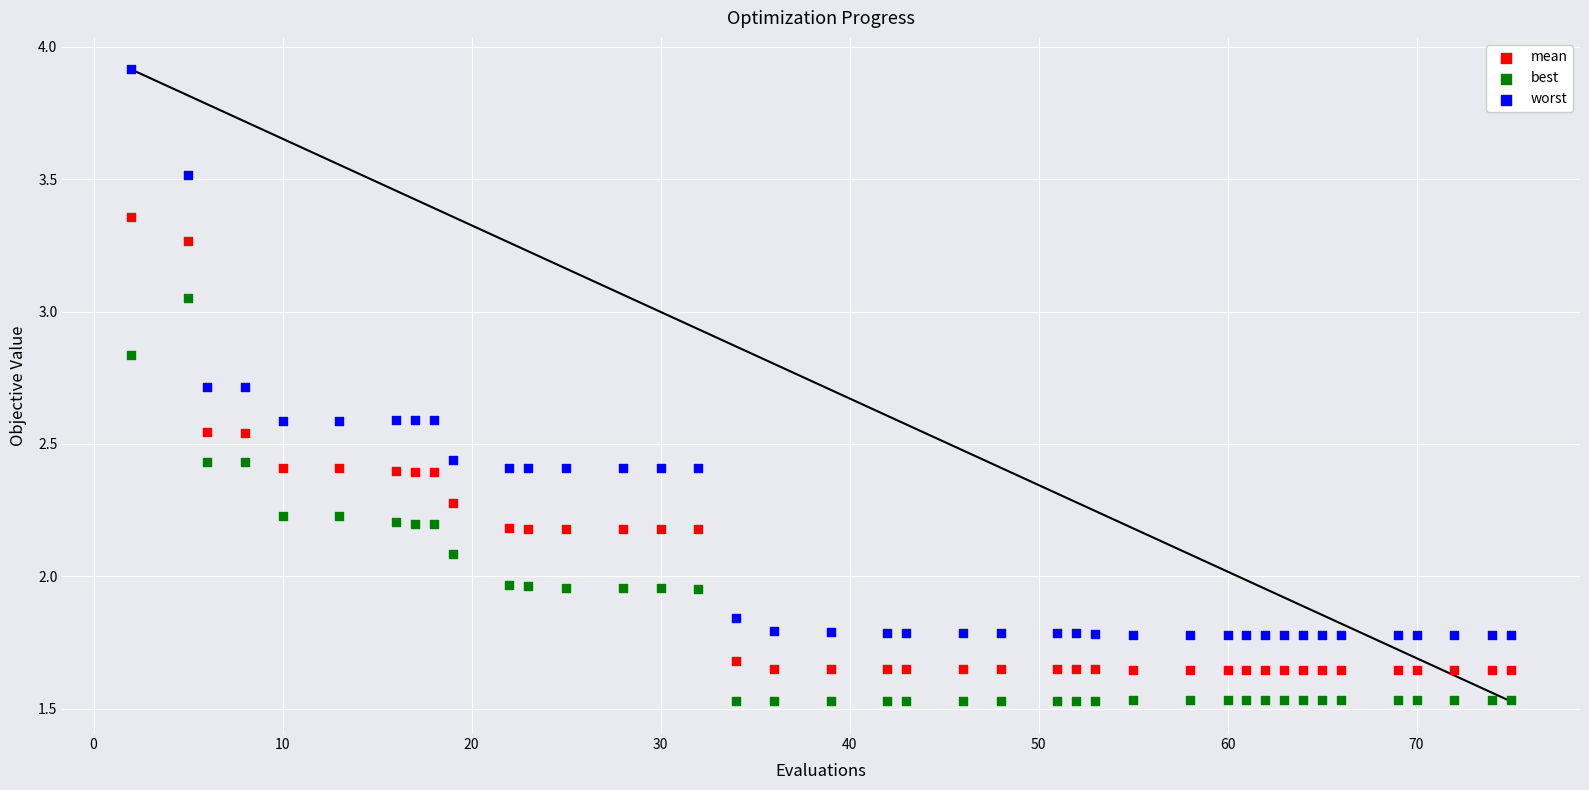

Which series reaches the minimum Y coordinate?

best